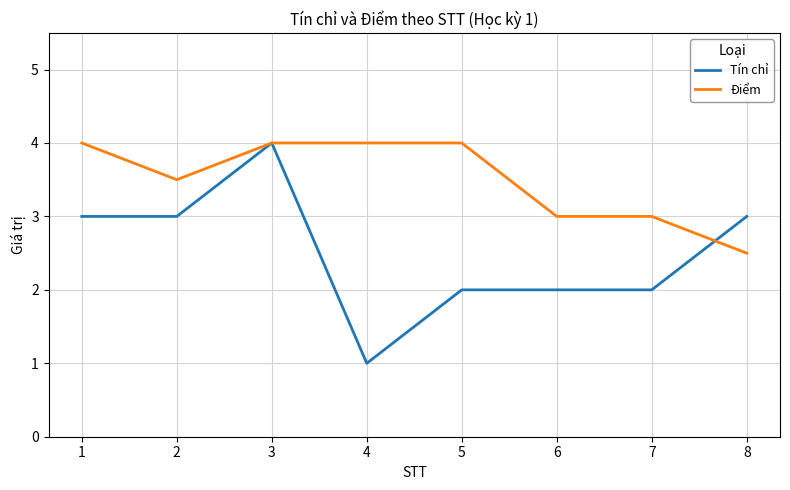

How many Tín chỉ values are between 2 and 3?

6